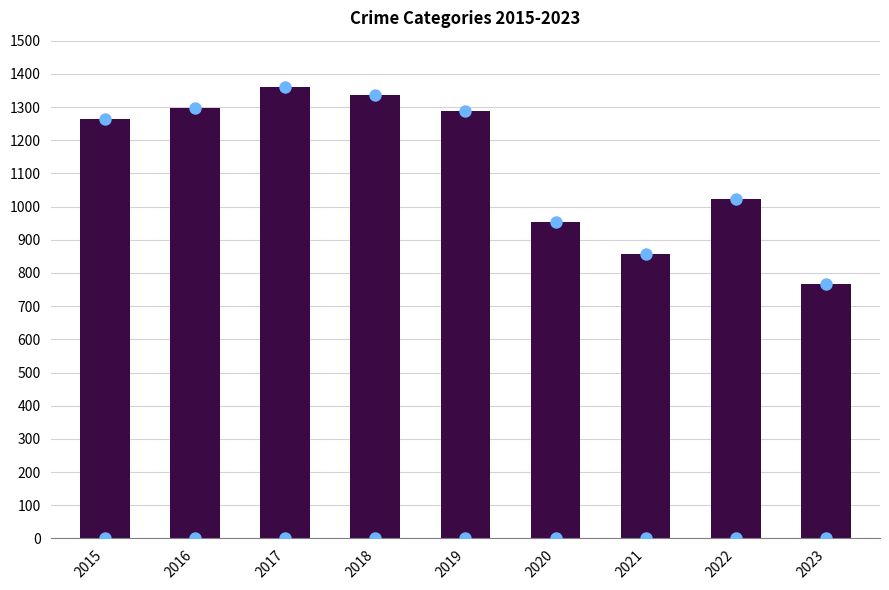

What is the change in value from 2017 to 2023?

-593